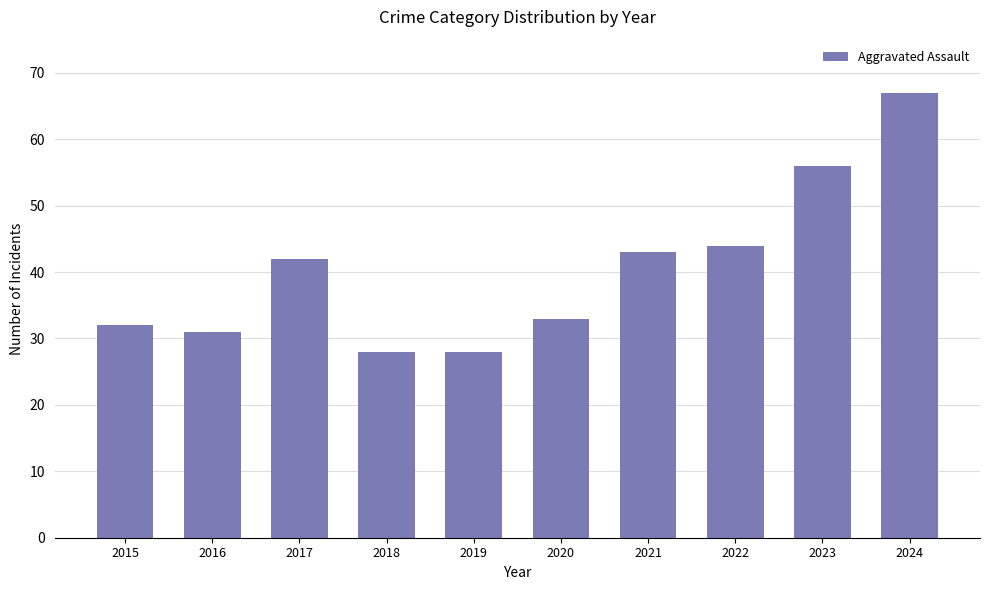

Reading left to right, extract all data points from this chart.

32	31	42	28	28	33	43	44	56	67